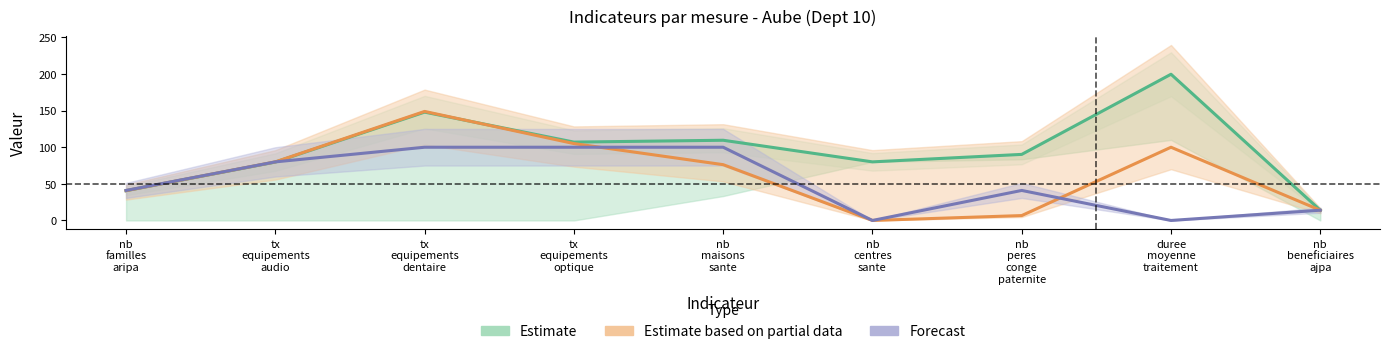

What is the difference between the second highest and minimum values in the Forecast series?

100.0